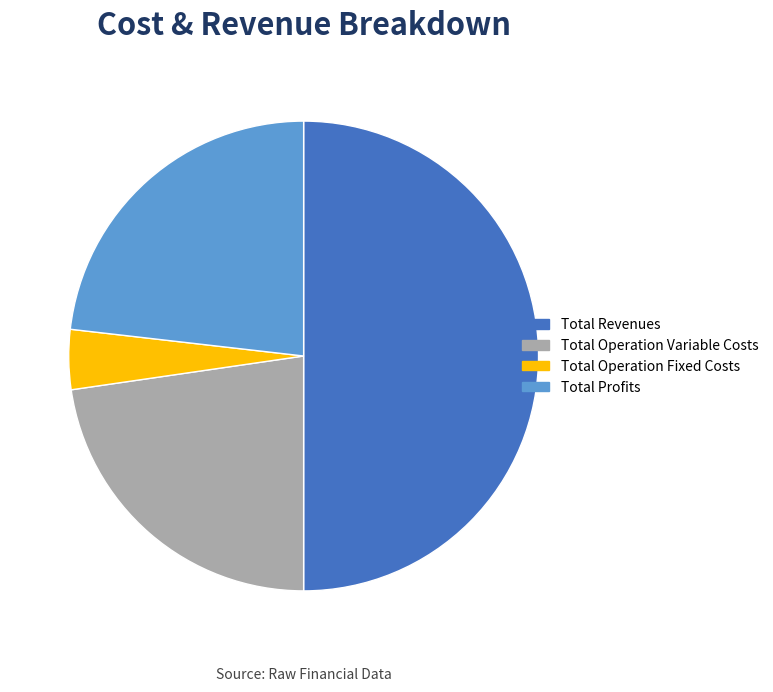

Is it true that Total Profits is 23% of the pie?

True